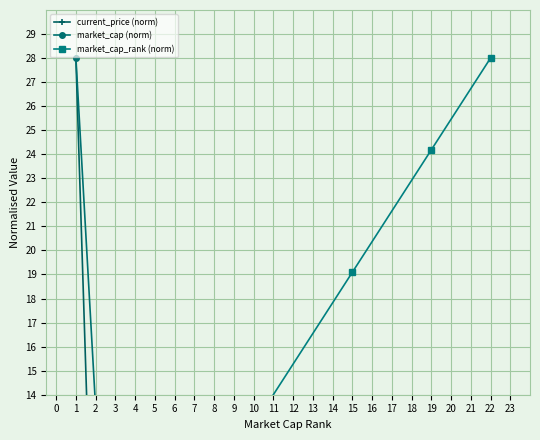

Reading left to right, transcribe all the data shown in this chart.

current_price (norm): 28.0	2.1	0.1	0.0	0.0	0.1	0.0	0.0
market_cap (norm): 28.0	13.4	1.6	1.3	0.7	0.4	0.3	0.2
market_cap_rank (norm): 1.3	2.5	6.4	7.6	12.7	19.1	24.2	28.0